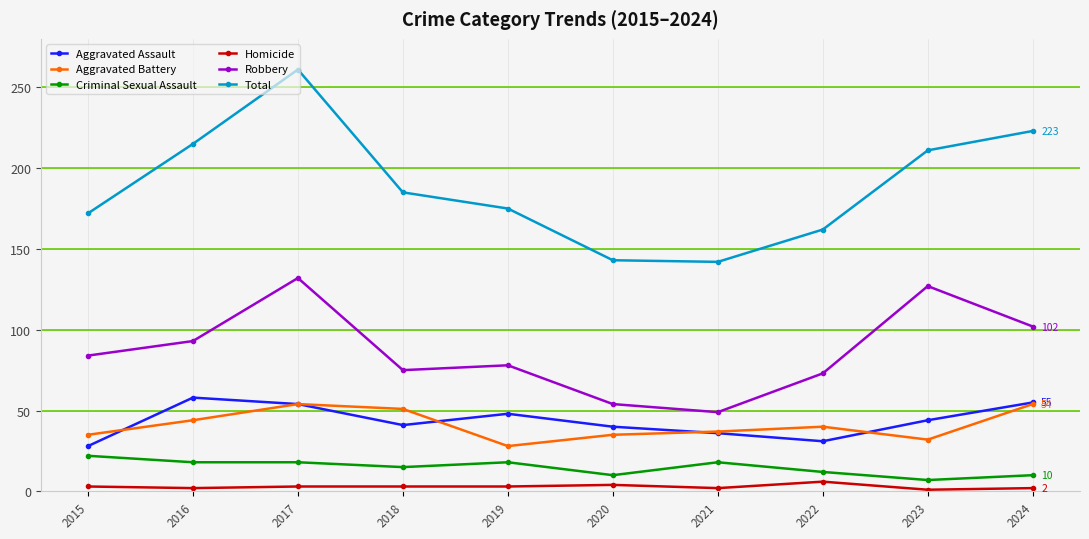

What are all the series names shown in the legend?

Aggravated Assault, Aggravated Battery, Criminal Sexual Assault, Homicide, Robbery, Total